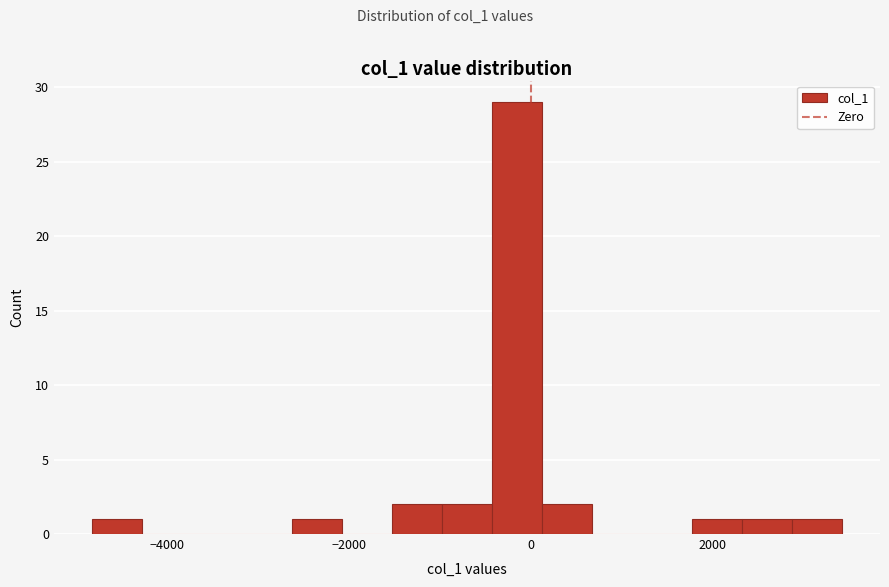

Around what value on the x-axis is the tallest bar? Give the approximate position of its centre, as read against the axis.

-200